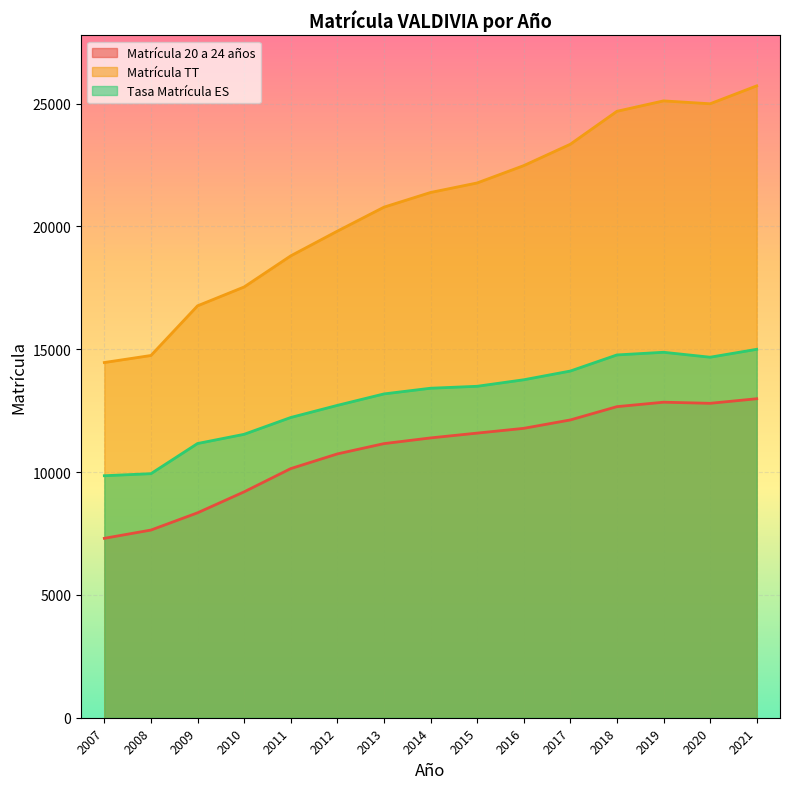

How many interior local valleys does the Matrícula TT series have?

1